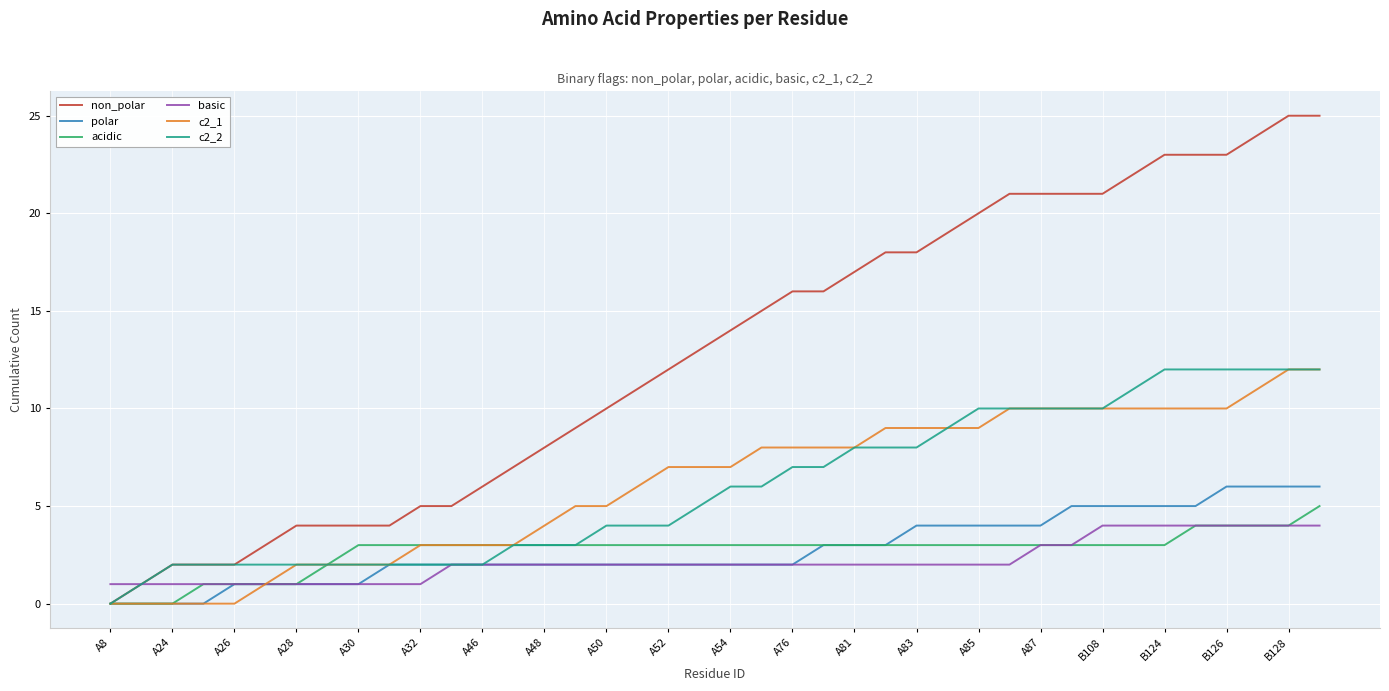

What is the maximum value for non_polar?

25